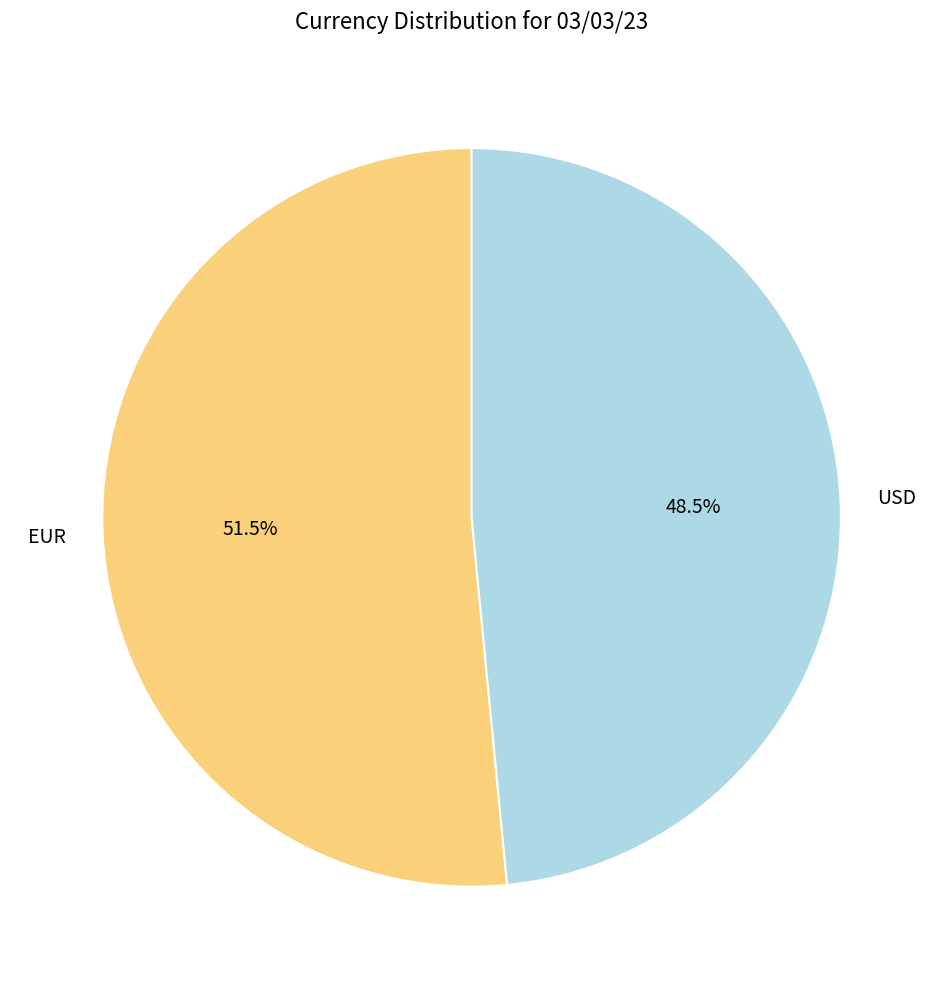

Which slice is the largest?

EUR